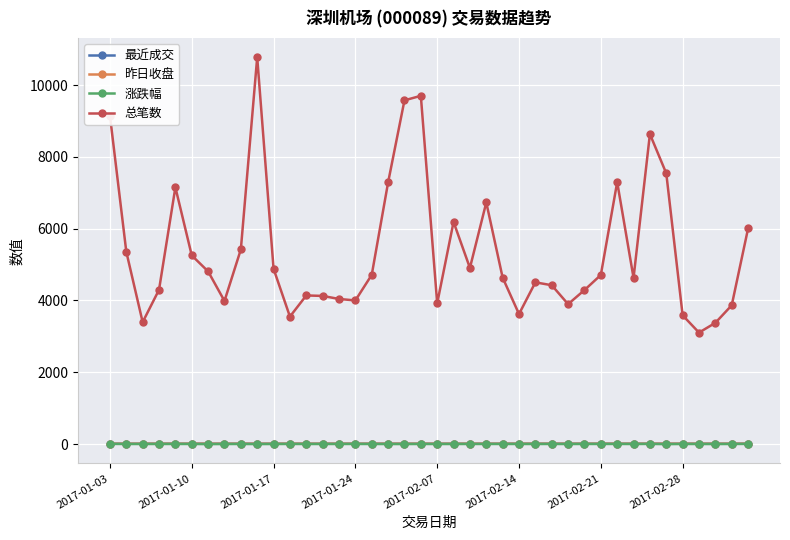

Which series has the largest range (max minus min)?

总笔数